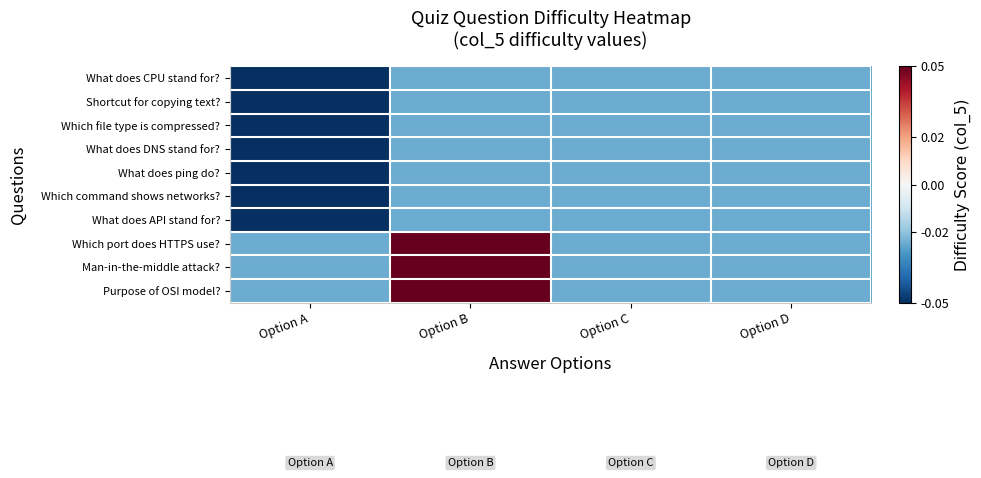

What is the greatest value displayed?

0.1